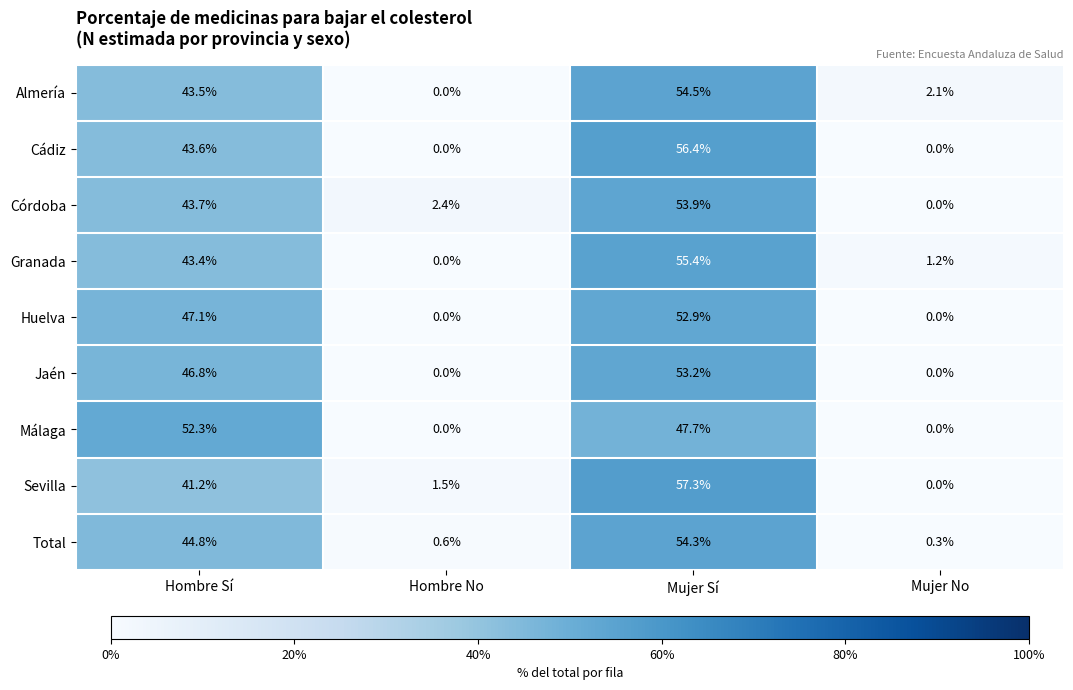

What is the average value of the Almería series?

25.0